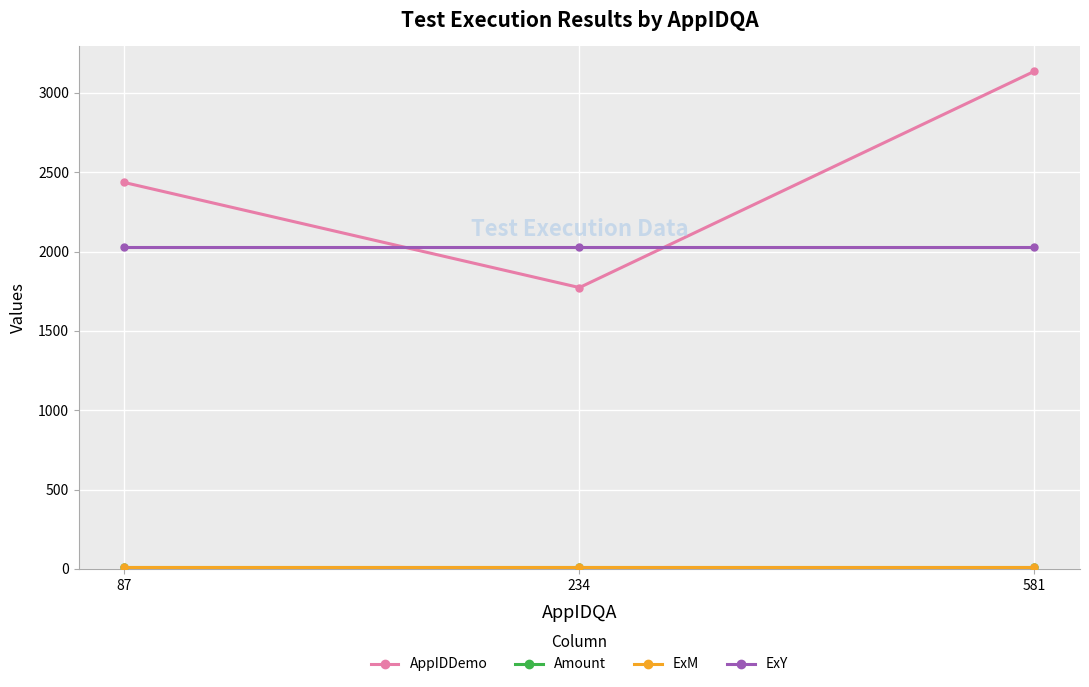

Rank the categories by AppIDDemo value from highest to lowest.

581, 87, 234